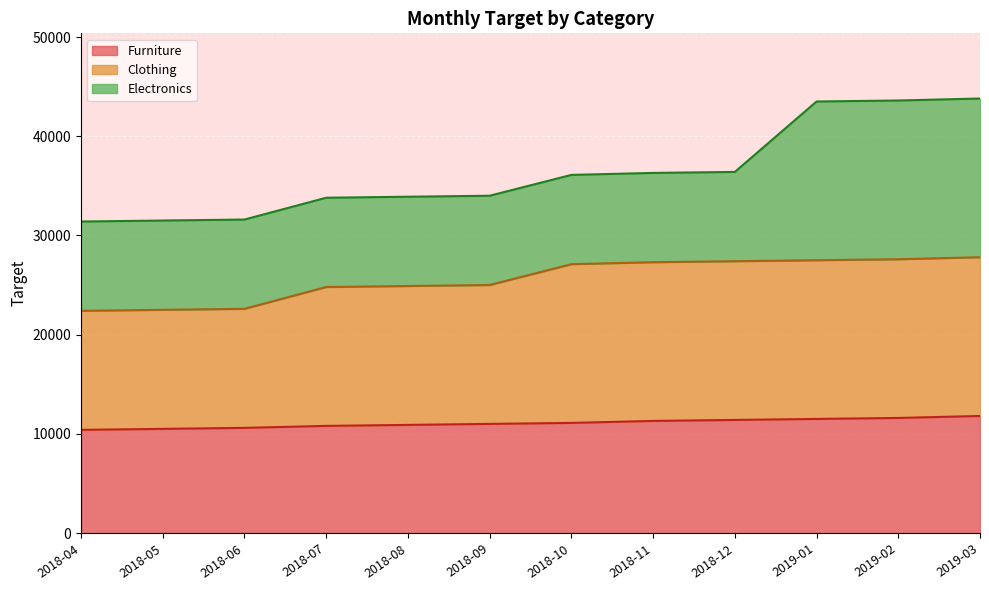

What is the total value across all series at 2018-06?

31600